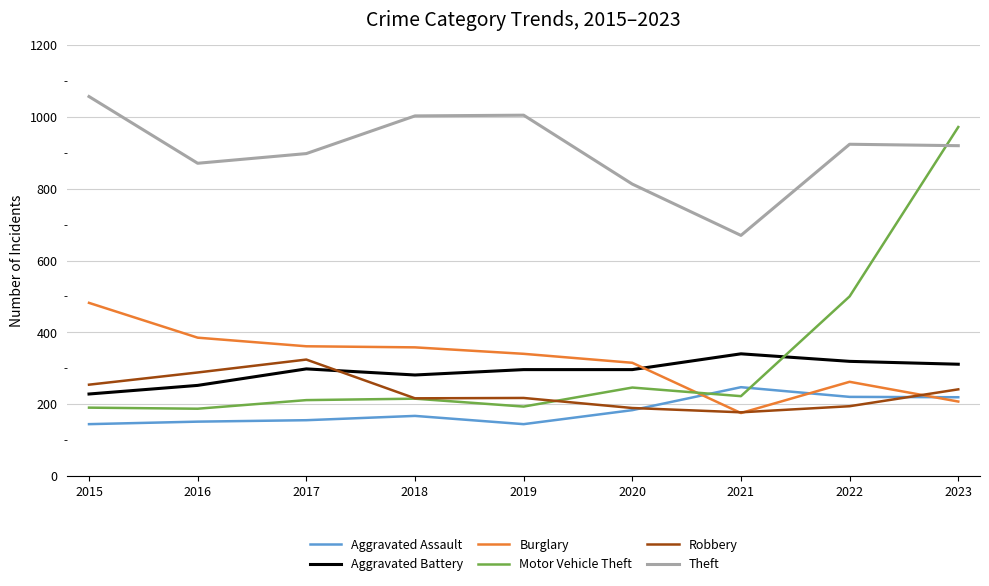

Which series has the largest total across all categories?

Theft